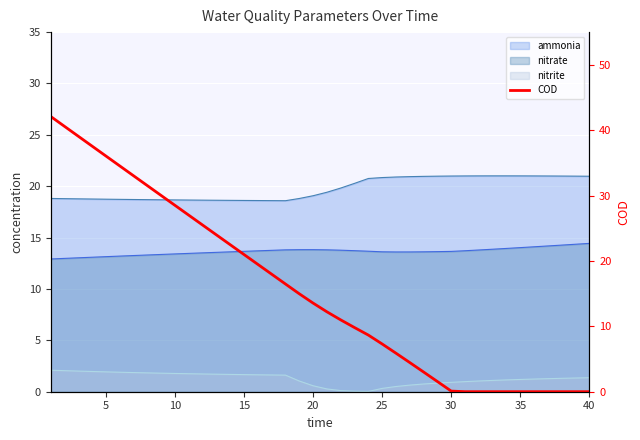

Where is the data nearest to the value 21?

14